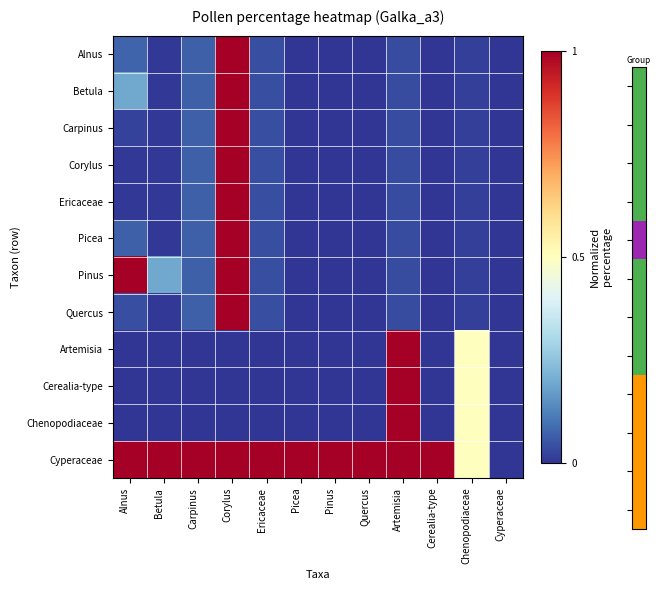

Reading left to right, what are all the values shown in this chart?

Alnus: Alnus=0.1	Betula=0.0	Carpinus=0.1	Corylus=1.0	Ericaceae=0.0	Picea=0.0	Pinus=0.0	Quercus=0.0	Artemisia=0.0	Cerealia-type=0.0	Chenopodiaceae=0.0	Cyperaceae=0.0
Betula: Alnus=0.2	Betula=0.0	Carpinus=0.1	Corylus=1.0	Ericaceae=0.0	Picea=0.0	Pinus=0.0	Quercus=0.0	Artemisia=0.0	Cerealia-type=0.0	Chenopodiaceae=0.0	Cyperaceae=0.0
Carpinus: Alnus=0.0	Betula=0.0	Carpinus=0.1	Corylus=1.0	Ericaceae=0.0	Picea=0.0	Pinus=0.0	Quercus=0.0	Artemisia=0.0	Cerealia-type=0.0	Chenopodiaceae=0.0	Cyperaceae=0.0
Corylus: Alnus=0.0	Betula=0.0	Carpinus=0.1	Corylus=1.0	Ericaceae=0.0	Picea=0.0	Pinus=0.0	Quercus=0.0	Artemisia=0.0	Cerealia-type=0.0	Chenopodiaceae=0.0	Cyperaceae=0.0
Ericaceae: Alnus=0.0	Betula=0.0	Carpinus=0.1	Corylus=1.0	Ericaceae=0.0	Picea=0.0	Pinus=0.0	Quercus=0.0	Artemisia=0.0	Cerealia-type=0.0	Chenopodiaceae=0.0	Cyperaceae=0.0
Picea: Alnus=0.1	Betula=0.0	Carpinus=0.1	Corylus=1.0	Ericaceae=0.0	Picea=0.0	Pinus=0.0	Quercus=0.0	Artemisia=0.0	Cerealia-type=0.0	Chenopodiaceae=0.0	Cyperaceae=0.0
Pinus: Alnus=1.0	Betula=0.2	Carpinus=0.1	Corylus=1.0	Ericaceae=0.0	Picea=0.0	Pinus=0.0	Quercus=0.0	Artemisia=0.0	Cerealia-type=0.0	Chenopodiaceae=0.0	Cyperaceae=0.0
Quercus: Alnus=0.0	Betula=0.0	Carpinus=0.1	Corylus=1.0	Ericaceae=0.0	Picea=0.0	Pinus=0.0	Quercus=0.0	Artemisia=0.0	Cerealia-type=0.0	Chenopodiaceae=0.0	Cyperaceae=0.0
Artemisia: Alnus=0.0	Betula=0.0	Carpinus=0.0	Corylus=0.0	Ericaceae=0.0	Picea=0.0	Pinus=0.0	Quercus=0.0	Artemisia=1.0	Cerealia-type=0.0	Chenopodiaceae=0.5	Cyperaceae=0.0
Cerealia-type: Alnus=0.0	Betula=0.0	Carpinus=0.0	Corylus=0.0	Ericaceae=0.0	Picea=0.0	Pinus=0.0	Quercus=0.0	Artemisia=1.0	Cerealia-type=0.0	Chenopodiaceae=0.5	Cyperaceae=0.0
Chenopodiaceae: Alnus=0.0	Betula=0.0	Carpinus=0.0	Corylus=0.0	Ericaceae=0.0	Picea=0.0	Pinus=0.0	Quercus=0.0	Artemisia=1.0	Cerealia-type=0.0	Chenopodiaceae=0.5	Cyperaceae=0.0
Cyperaceae: Alnus=1.0	Betula=1.0	Carpinus=1.0	Corylus=1.0	Ericaceae=1.0	Picea=1.0	Pinus=1.0	Quercus=1.0	Artemisia=1.0	Cerealia-type=1.0	Chenopodiaceae=0.5	Cyperaceae=0.0